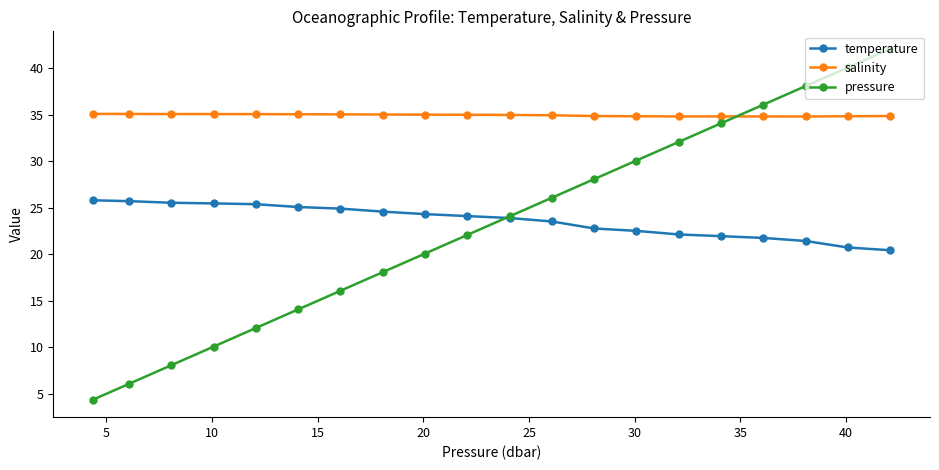

Does the chart have visible grid lines?

No